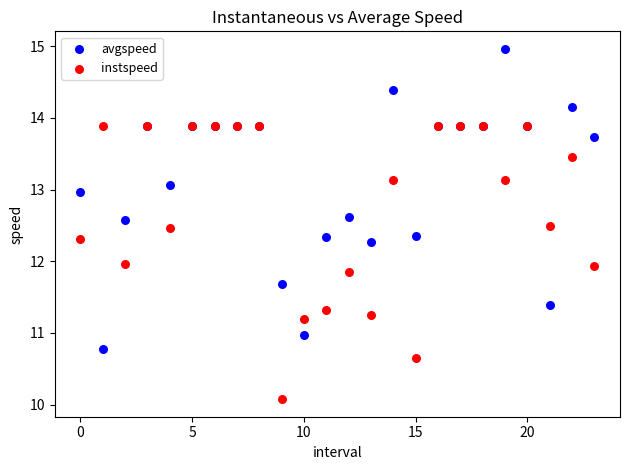

Which series reaches the minimum Y coordinate?

instspeed